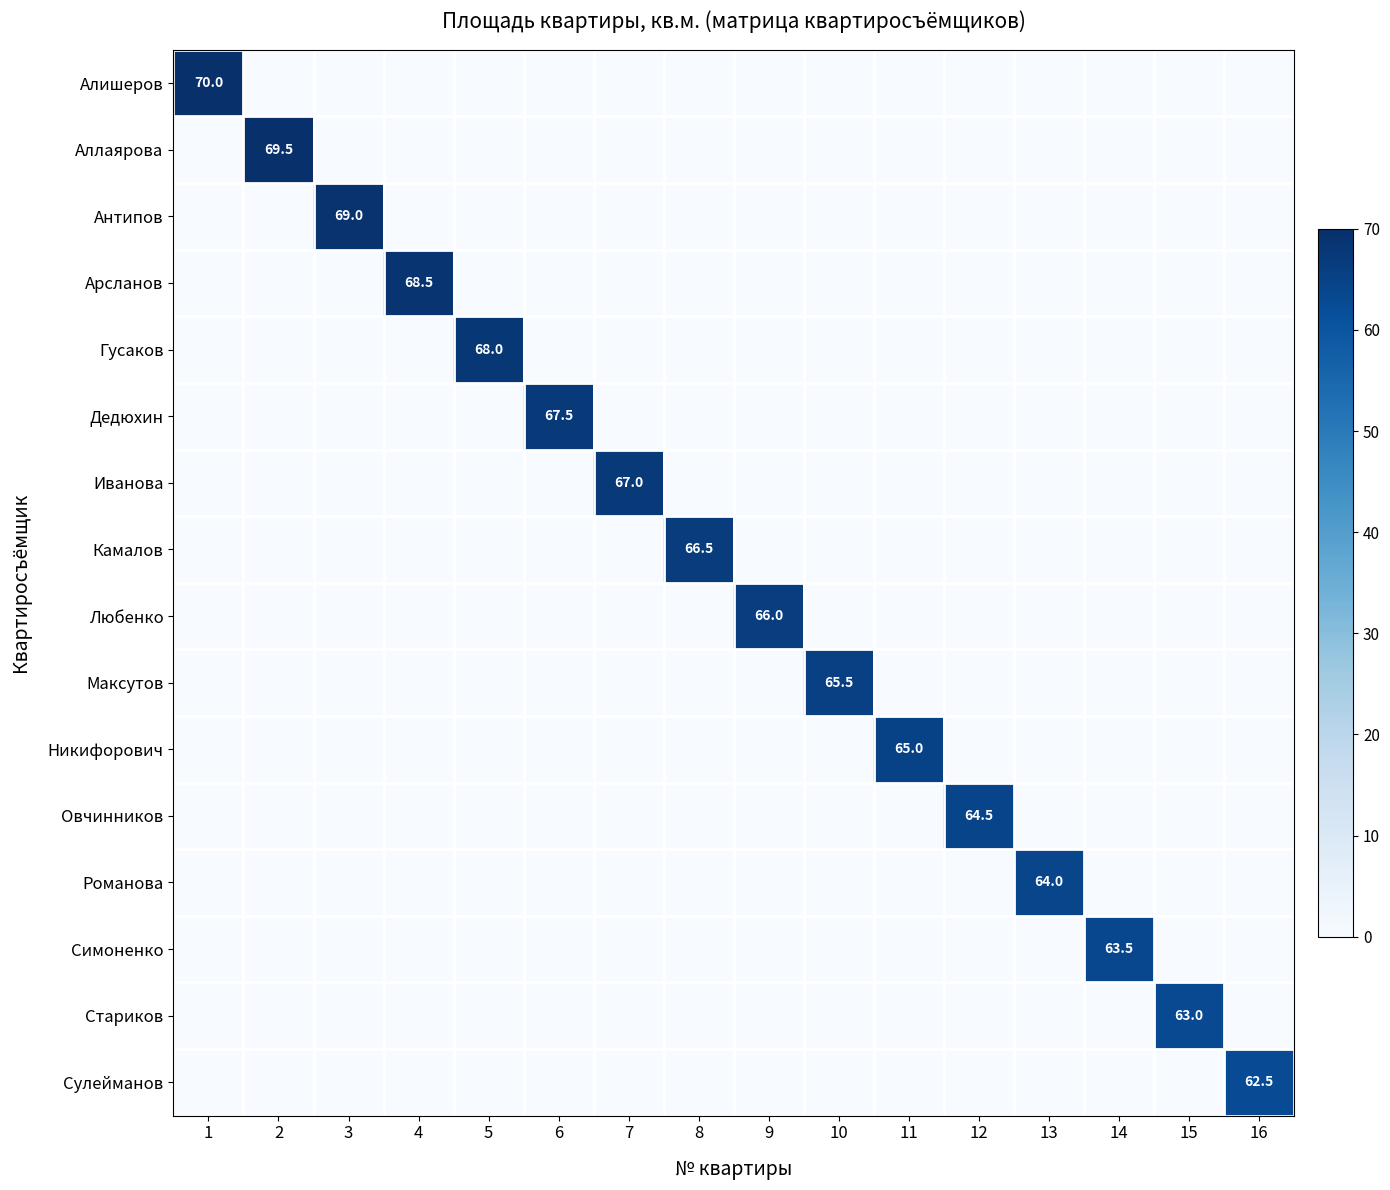

What is the spread (max minus min) of values at 6?

67.5